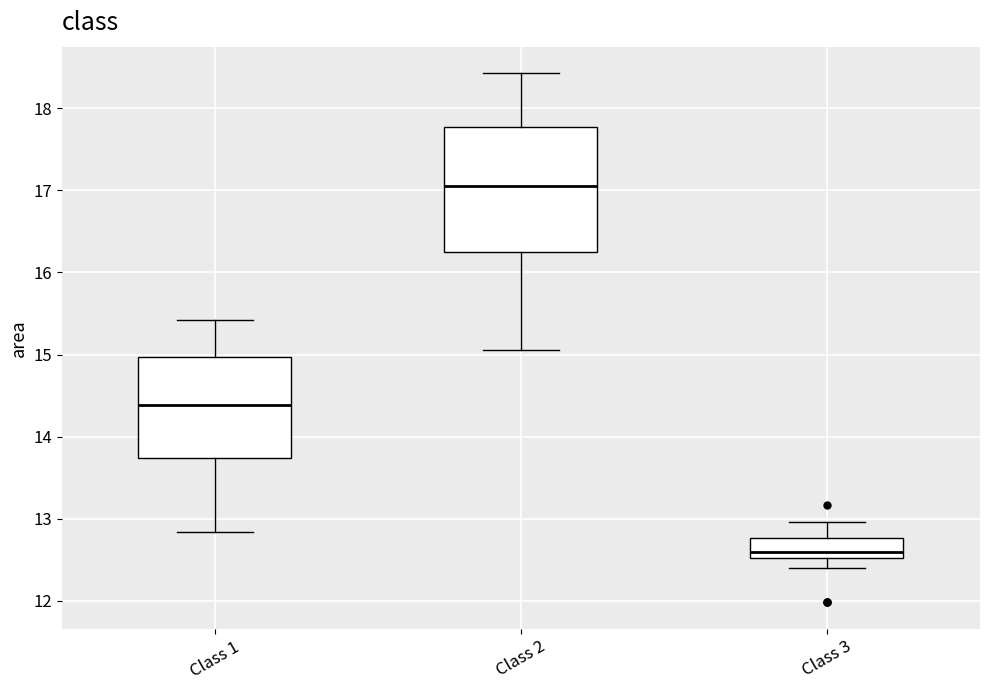

Which box's median line is the lowest?

Class 3